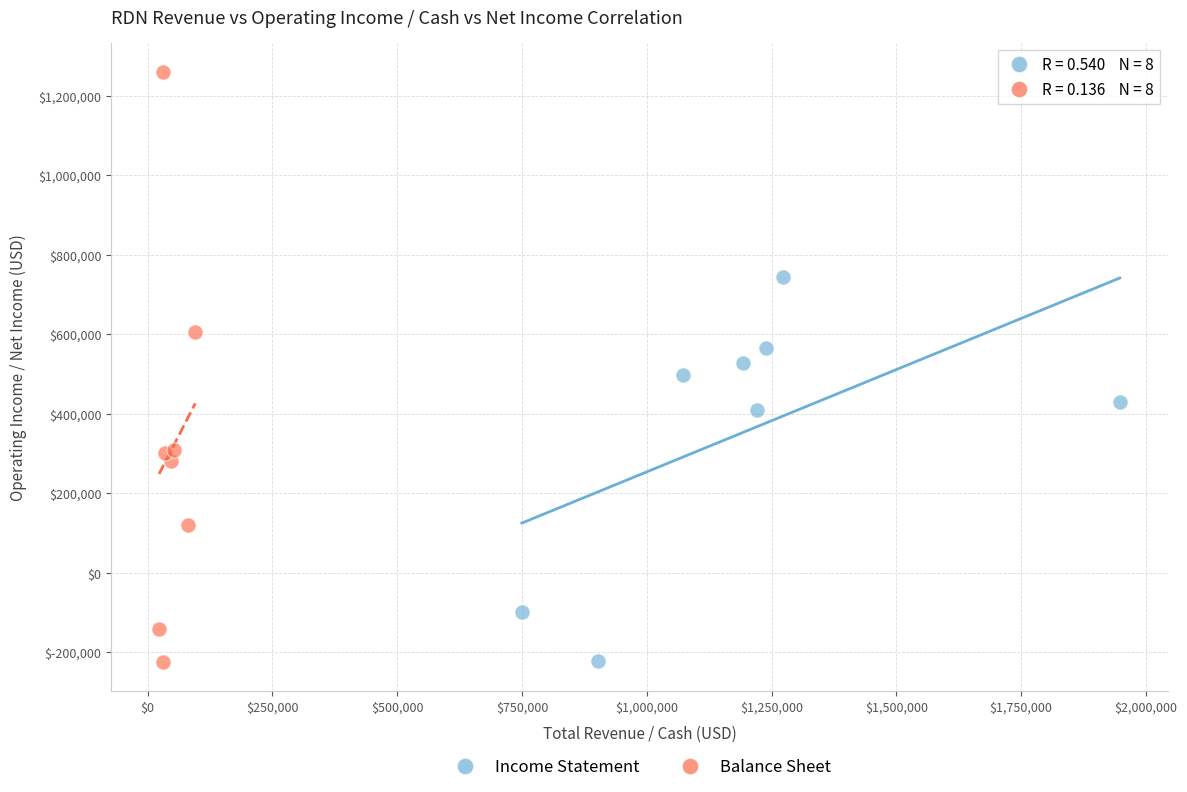

Which series contains the highest Y value?

Balance Sheet